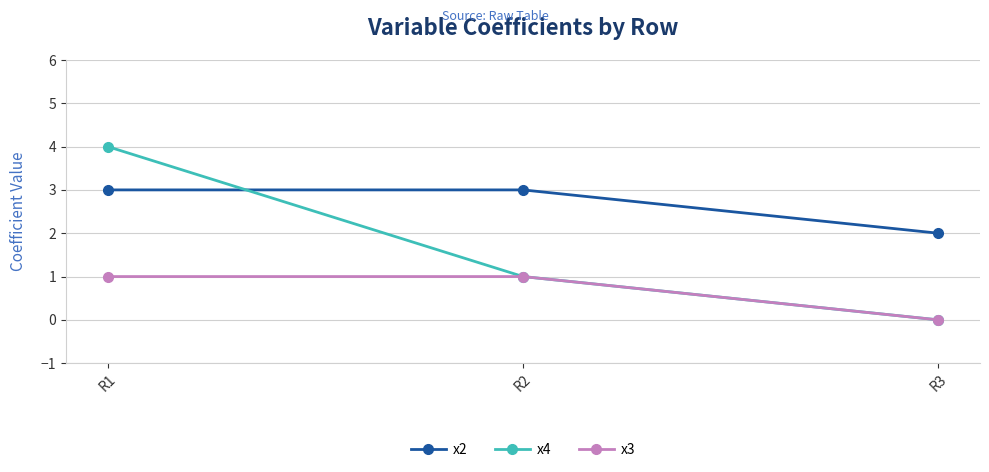

What is the total value across all series at R3?

2